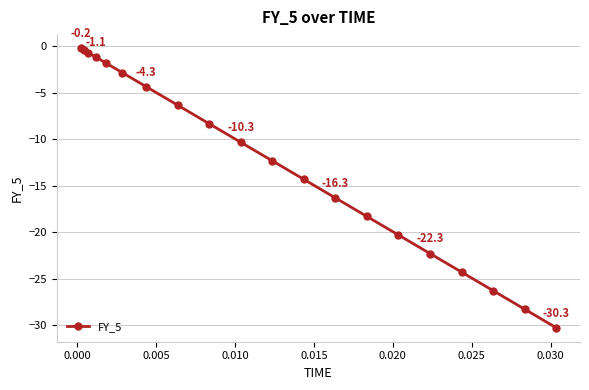

What is the minimum value shown in the chart?

-30.3